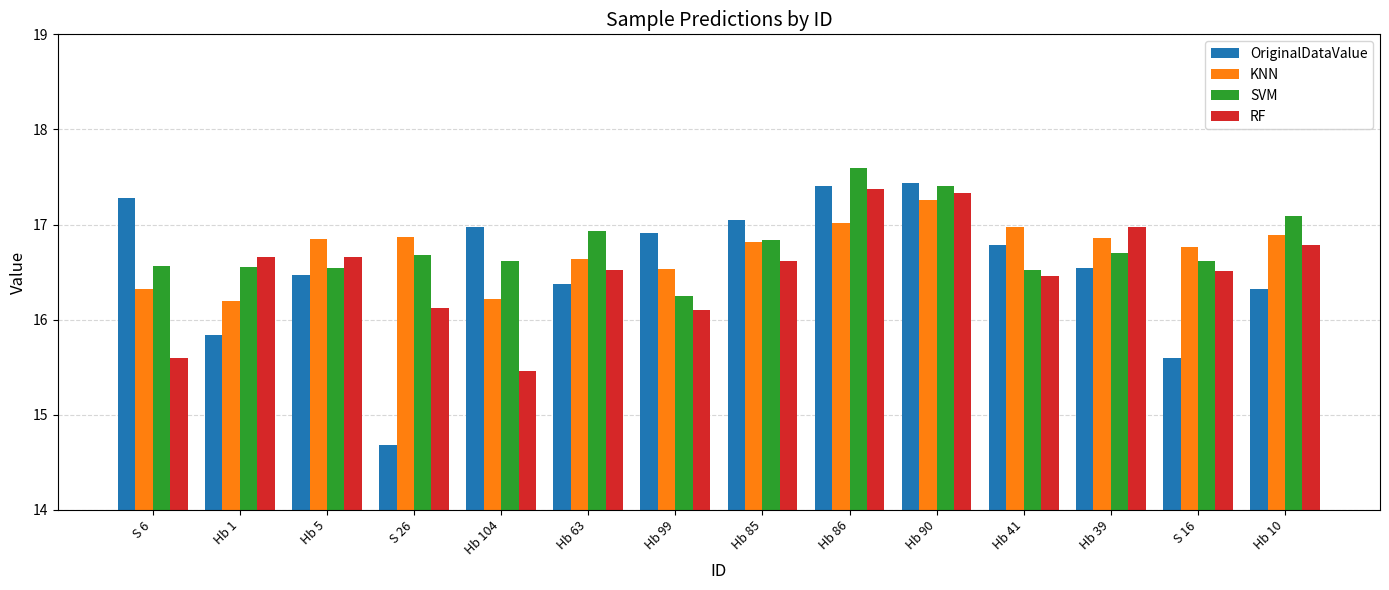

Which series has the largest total across all categories?

SVM